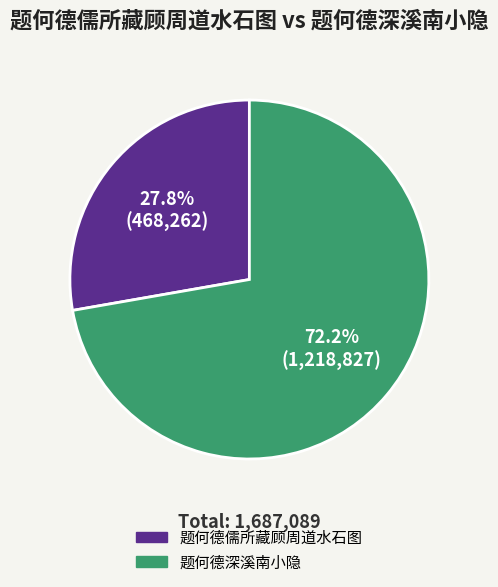

Rank the categories by value from highest to lowest.

题何德深溪南小隐, 题何德儒所藏顾周道水石图